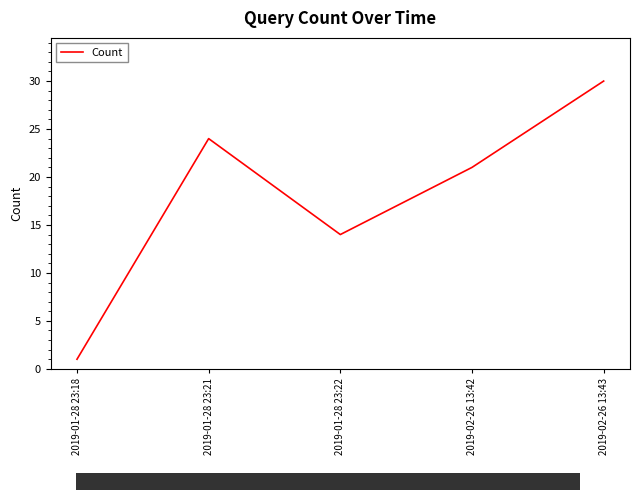

Reading right to left, what are all the values shown in this chart?

30	21	14	24	1